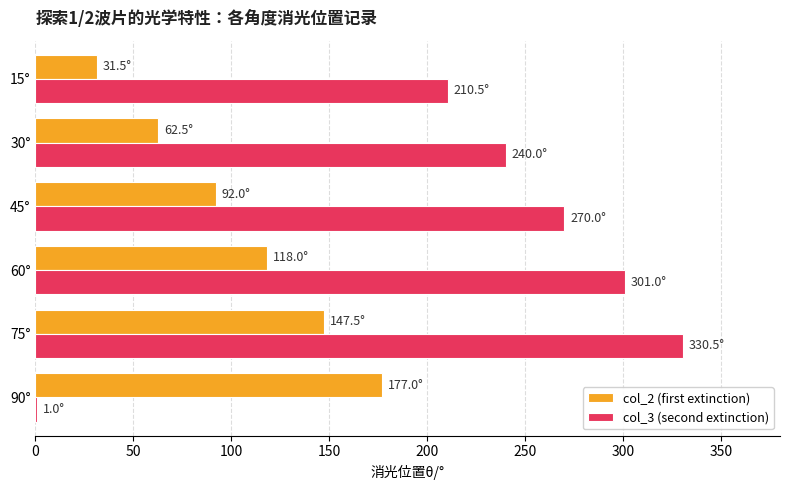

What are all the series names shown in the legend?

col_2 (first extinction), col_3 (second extinction)